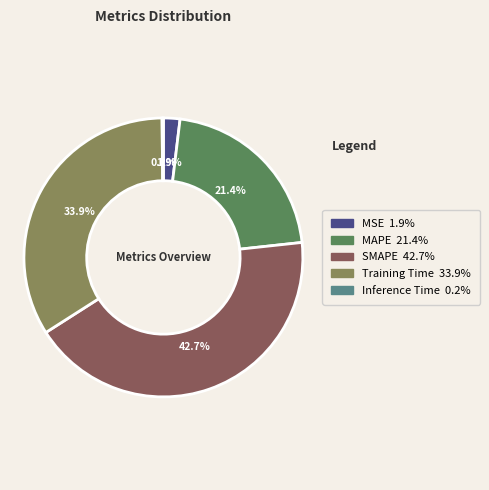

Is there a majority slice in this chart?

No